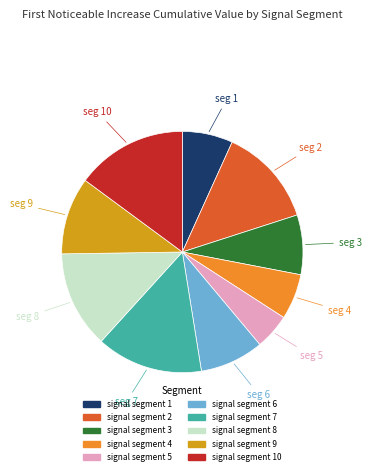

Count the number of slices in the pie.

10